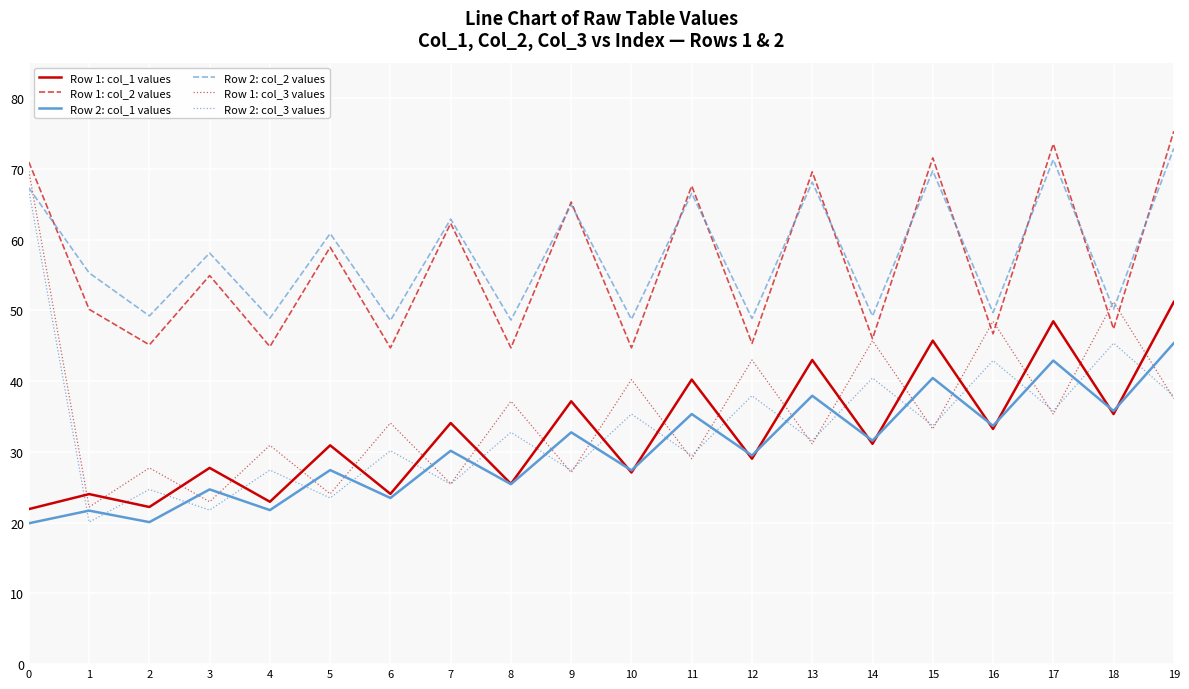

Rank the series by their maximum value, from highest to lowest.

Row 1: col_2 values, Row 2: col_2 values, Row 1: col_3 values, Row 2: col_3 values, Row 1: col_1 values, Row 2: col_1 values